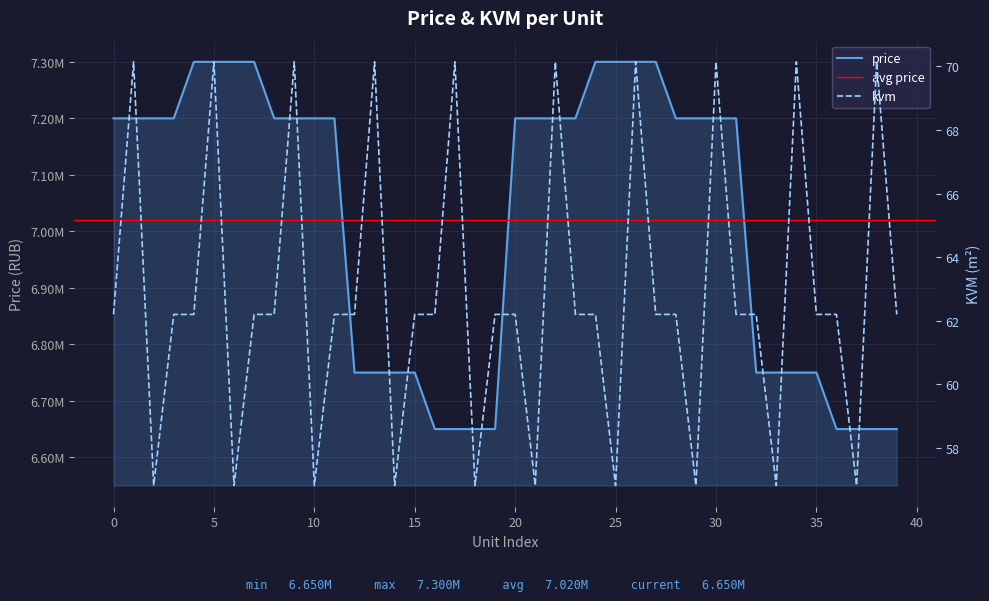

Reading left to right, transcribe all the data shown in this chart.

price: 0=7200000.0	1=7200000.0	2=7200000.0	3=7200000.0	4=7300000.0	5=7300000.0	6=7300000.0	7=7300000.0	8=7200000.0	9=7200000.0	10=7200000.0	11=7200000.0	12=6750000.0	13=6750000.0	14=6750000.0	15=6750000.0	16=6650000.0	17=6650000.0	18=6650000.0	19=6650000.0	20=7200000.0	21=7200000.0	22=7200000.0	23=7200000.0	24=7300000.0	25=7300000.0	26=7300000.0	27=7300000.0	28=7200000.0	29=7200000.0	30=7200000.0	31=7200000.0	32=6750000.0	33=6750000.0	34=6750000.0	35=6750000.0	36=6650000.0	37=6650000.0	38=6650000.0	39=6650000.0
kvm: 0=62.2	1=70.1	2=56.8	3=62.2	4=62.2	5=70.1	6=56.8	7=62.2	8=62.2	9=70.1	10=56.8	11=62.2	12=62.2	13=70.1	14=56.8	15=62.2	16=62.2	17=70.1	18=56.8	19=62.2	20=62.2	21=56.8	22=70.1	23=62.2	24=62.2	25=56.8	26=70.1	27=62.2	28=62.2	29=56.8	30=70.1	31=62.2	32=62.2	33=56.8	34=70.1	35=62.2	36=62.2	37=56.8	38=70.1	39=62.2